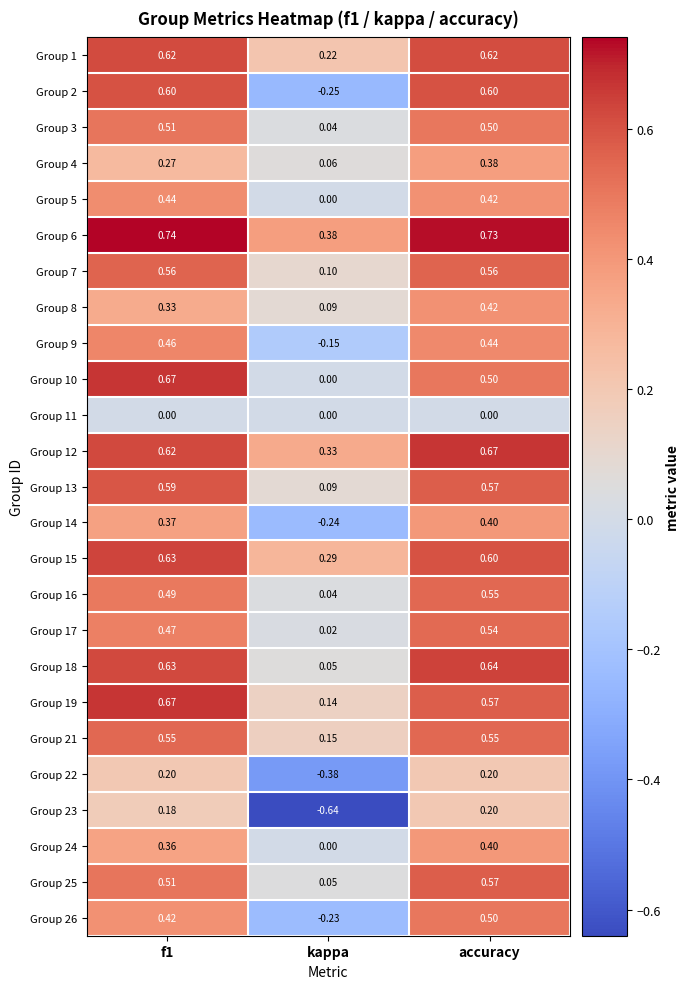

At which label is Group 10 closest to 0?

kappa